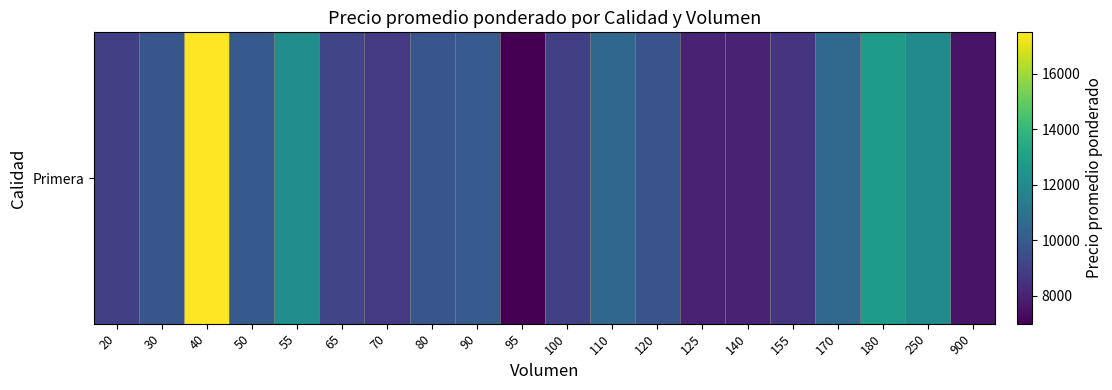

What is the maximum value shown in the chart?

17500